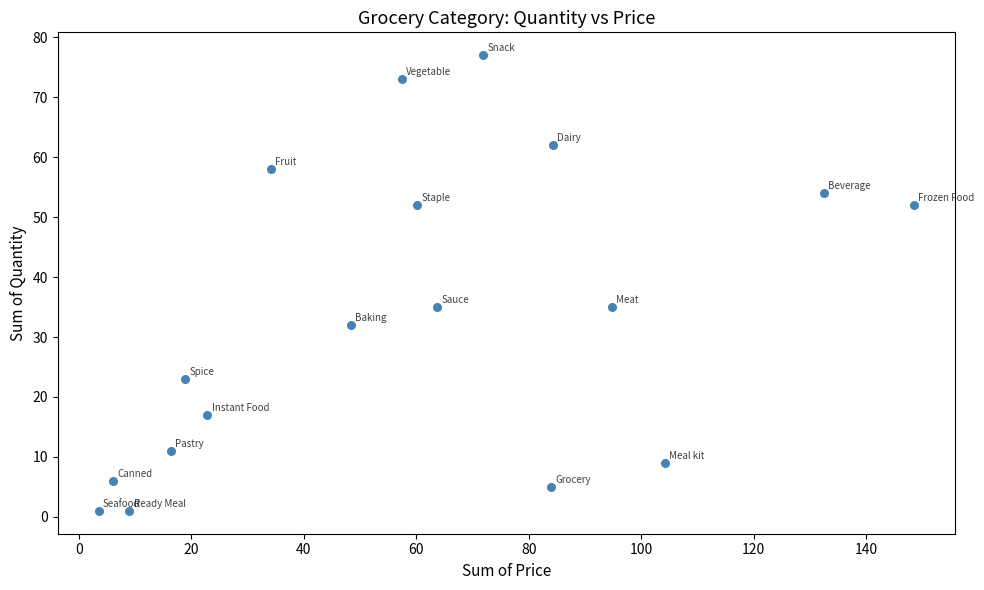

What is the range of Y values (max minus min)?

76